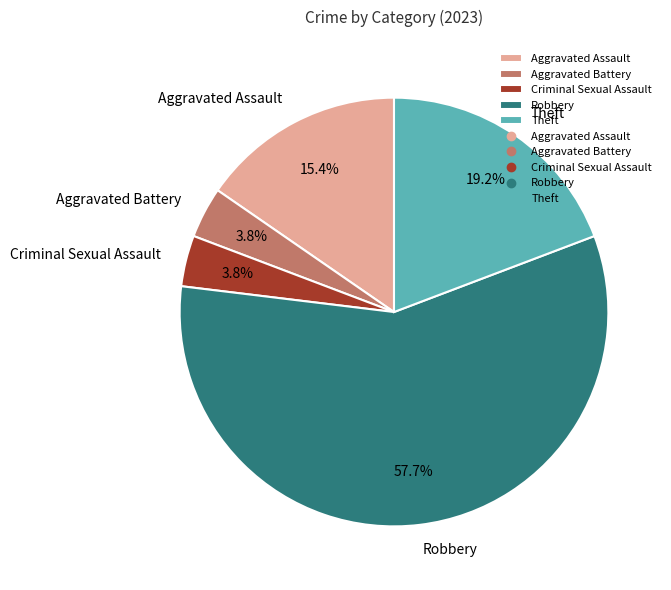

How much of the chart is everything except Aggravated Assault?

84.6%